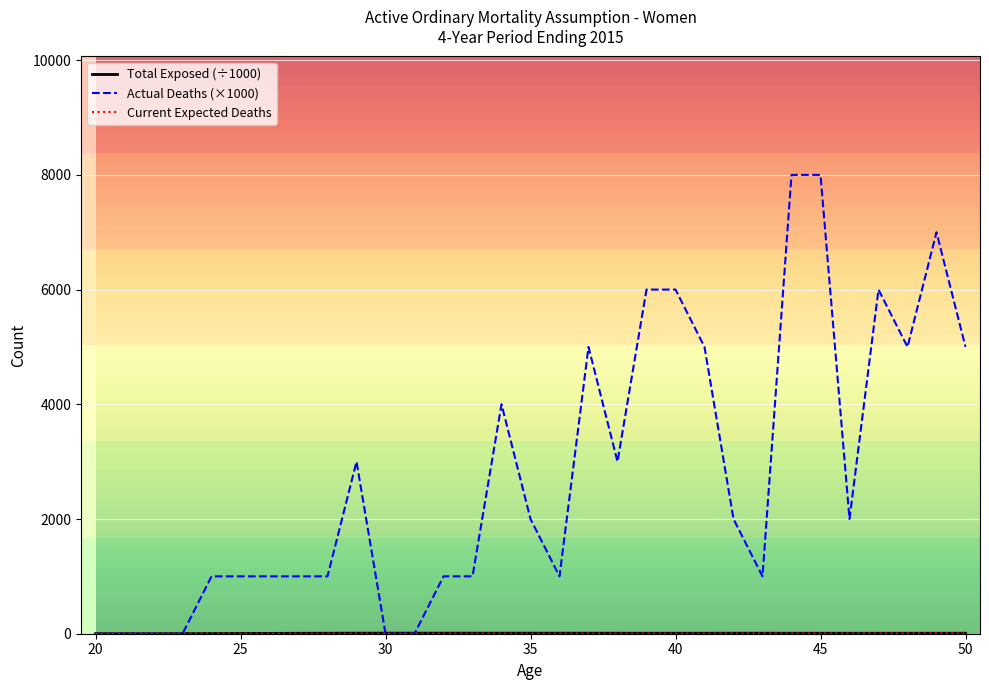

Which series has the largest total across all categories?

Actual Deaths (×1000)